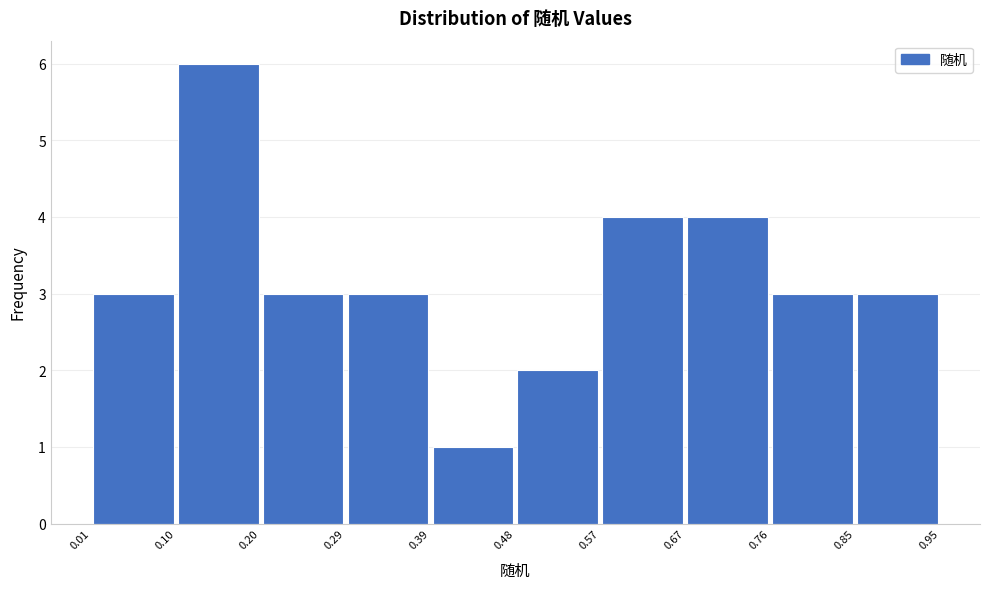

Reading left to right, list every bar in this chart as the range it spans on the x-axis followed by its height. The values are not printed on the chart, so give them approximately, as read against the axis.

0.01 to 0.10: 3
0.10 to 0.20: 6
0.20 to 0.29: 3
0.29 to 0.39: 3
0.39 to 0.48: 1
0.48 to 0.57: 2
0.57 to 0.67: 4
0.67 to 0.76: 4
0.76 to 0.85: 3
0.85 to 0.95: 3